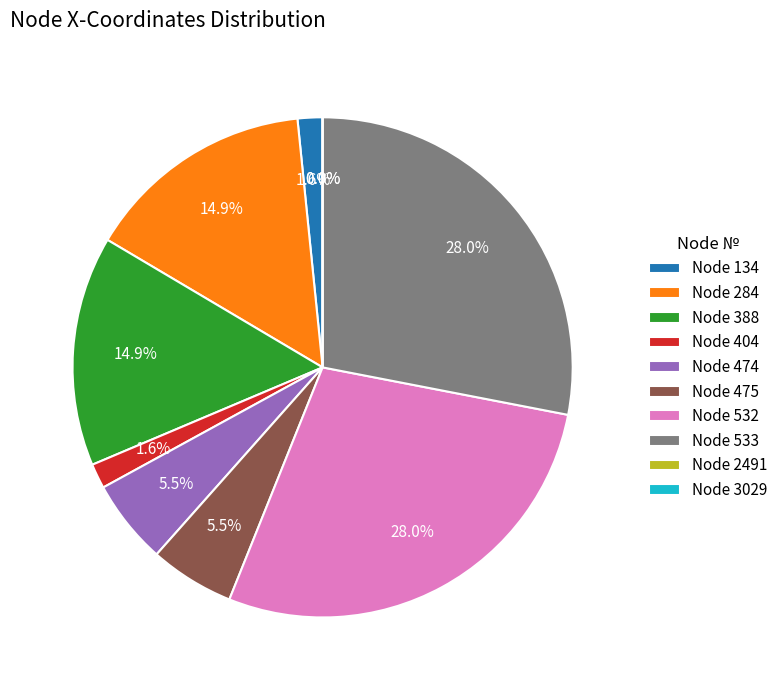

Is 533 the majority of the pie?

No